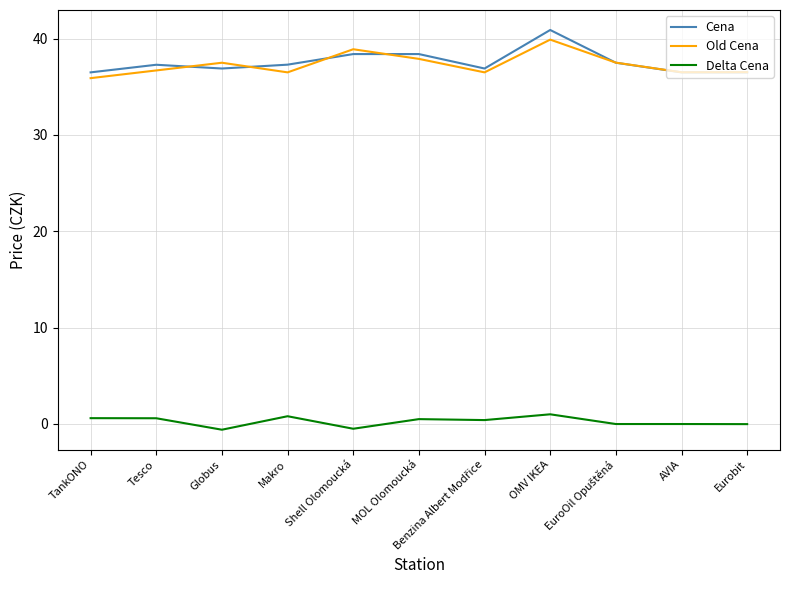

True or false: Cena and Delta Cena intersect in this chart.

False